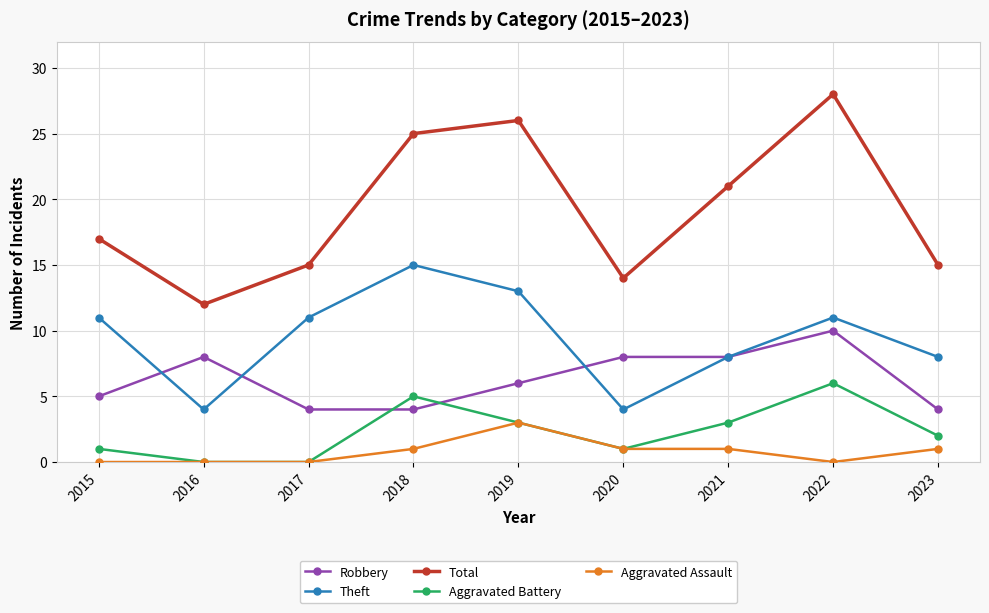

What is the difference between the Theft values at 2016 and 2015?

7